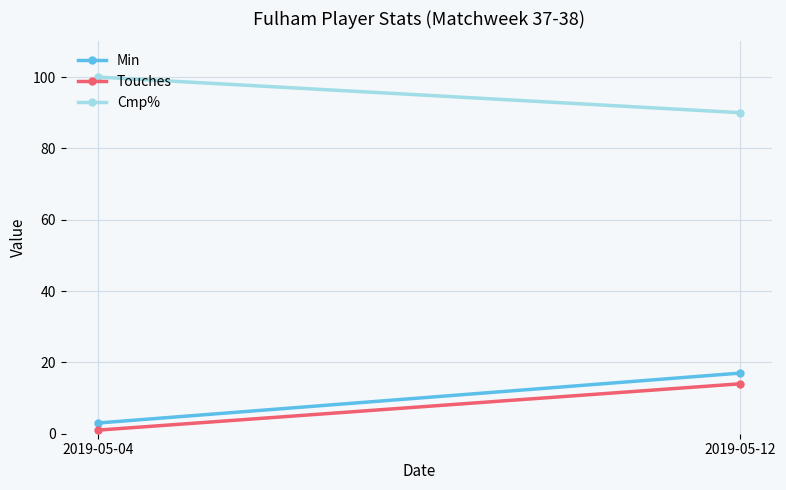

At which category is the sum across all series the highest?

2019-05-12